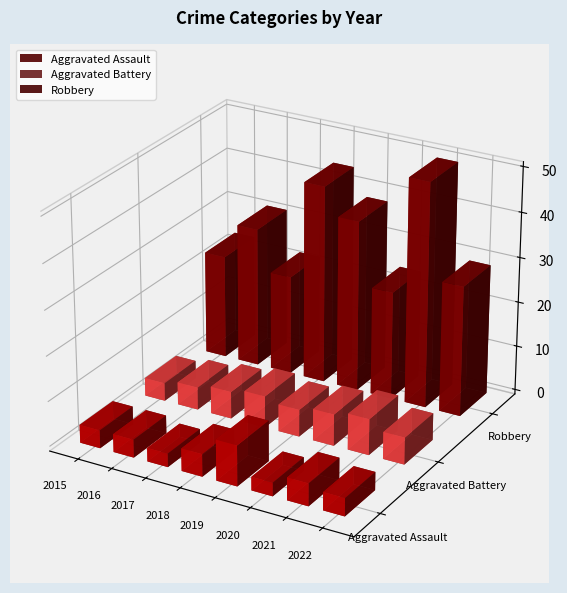

What is the total value across all series at 2019?

53